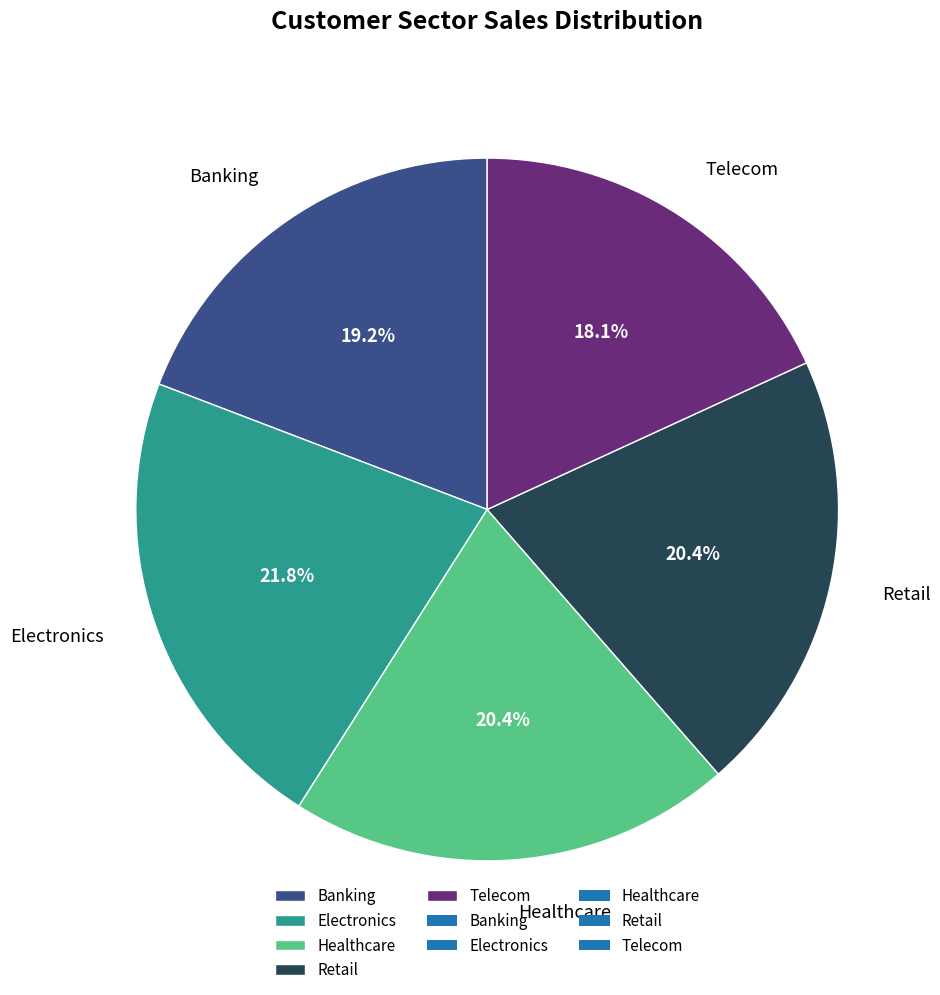

Is there a majority slice in this chart?

No